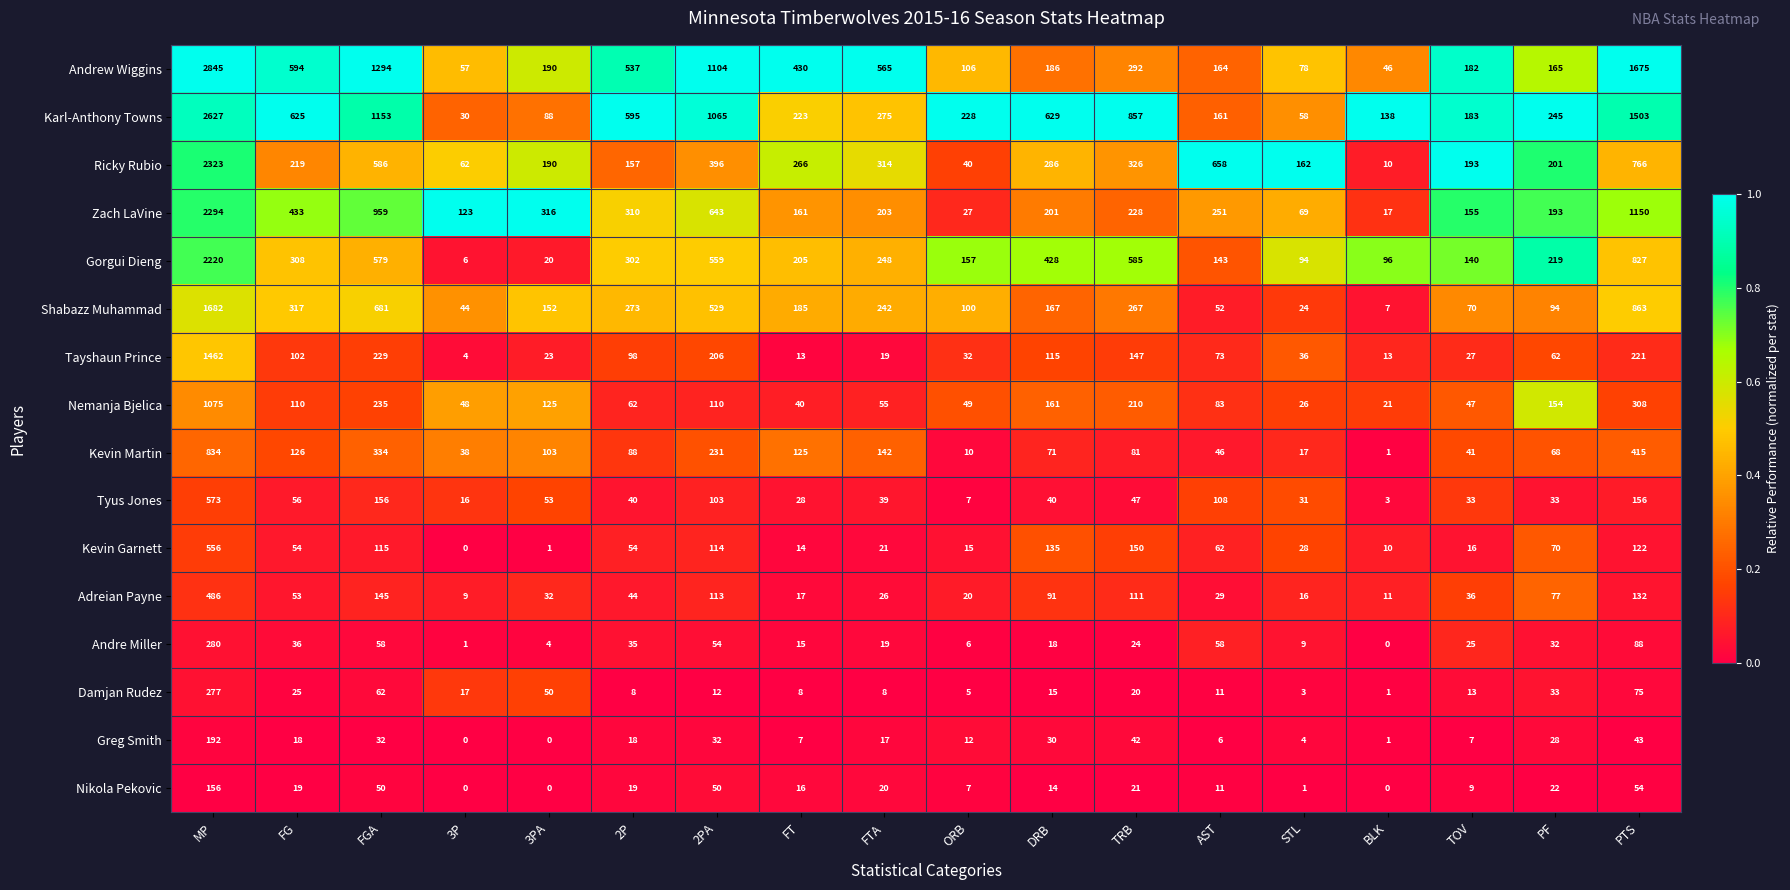

The value of Nemanja Bjelica at STL is 26. True or false?

True